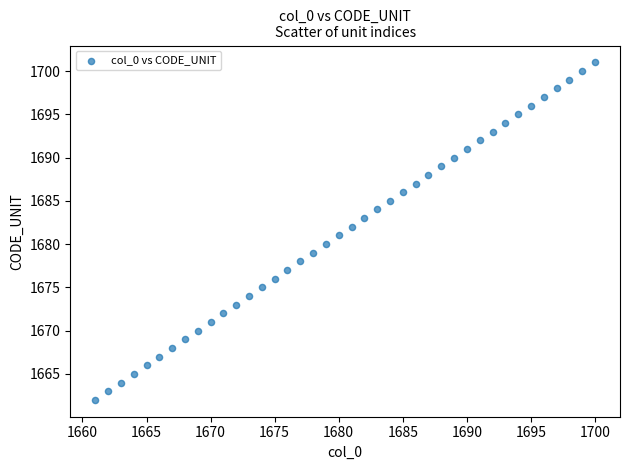

What is the range of Y values (max minus min)?

39